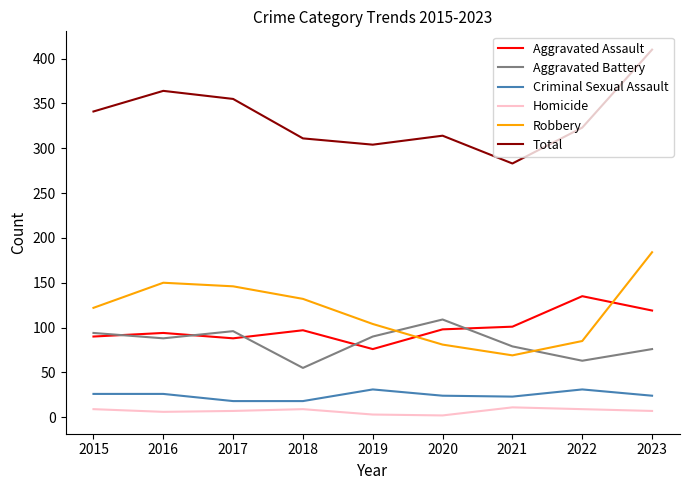

True or false: Homicide and Robbery cross at least once.

False